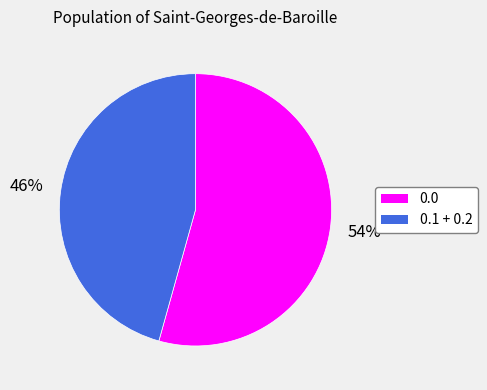

Does any single category account for the majority?

Yes